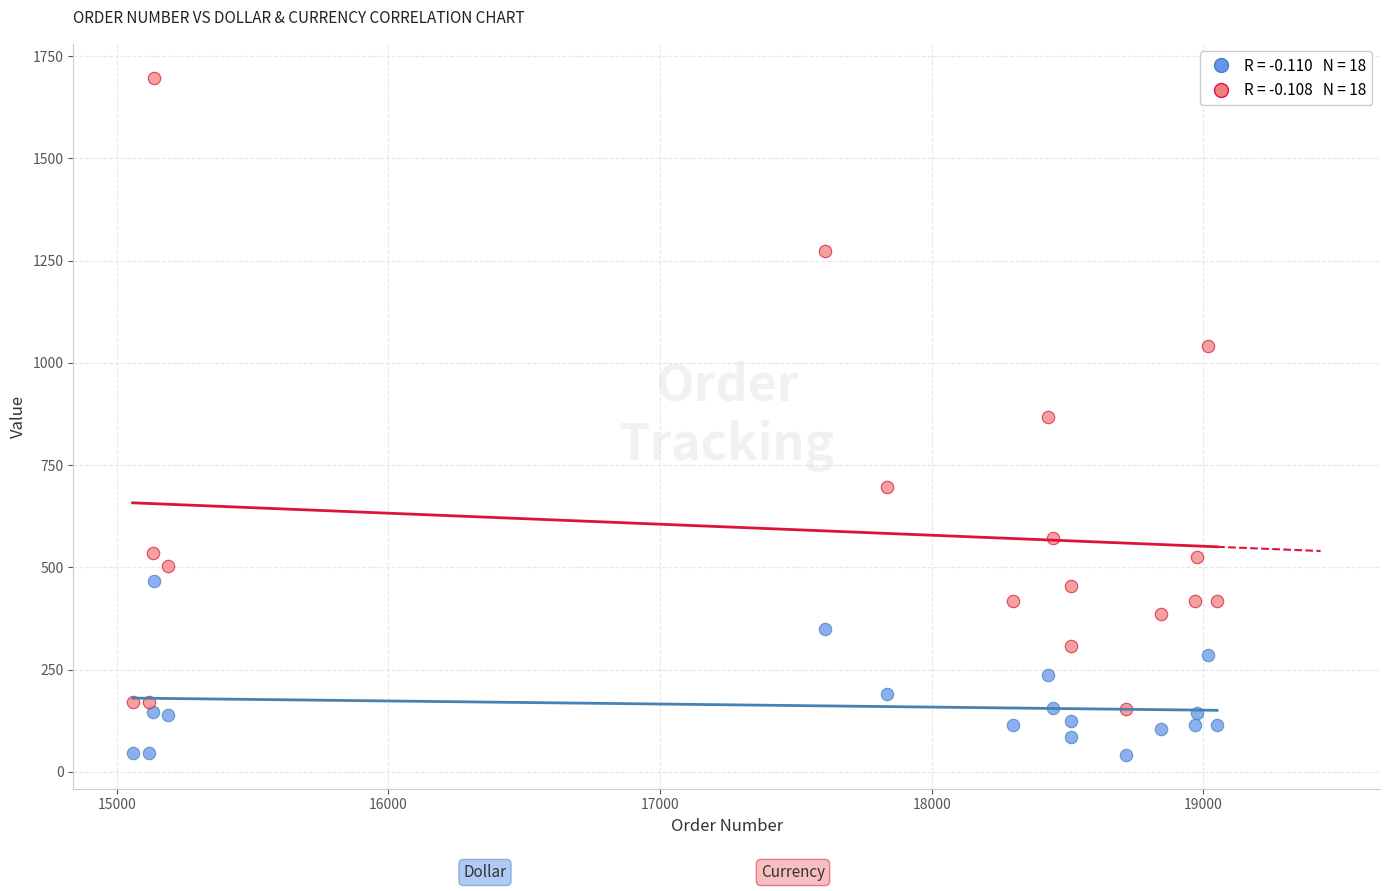

Across all data points, what is the range of Y values (max minus min)?

1655.1